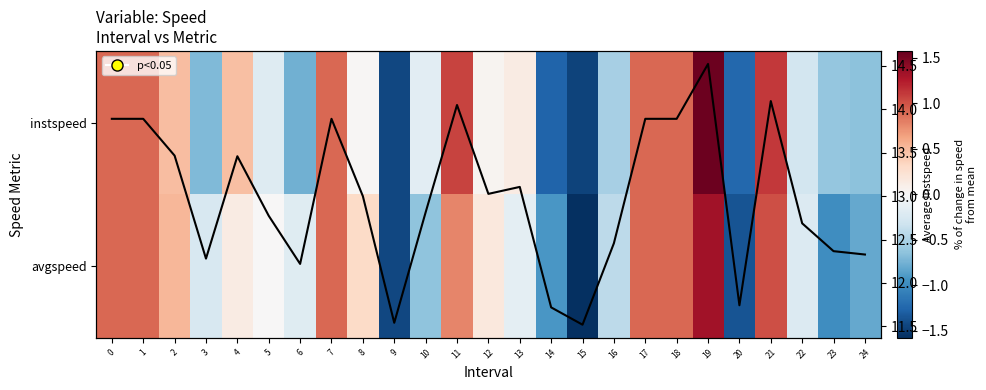

What is the average value of the instspeed series?

13.0